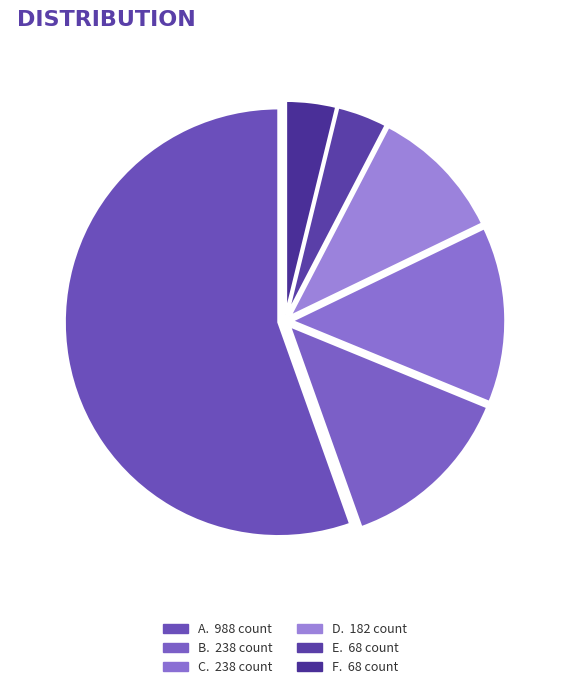

To the nearest percent, what percentage of the pie is 238?

13%